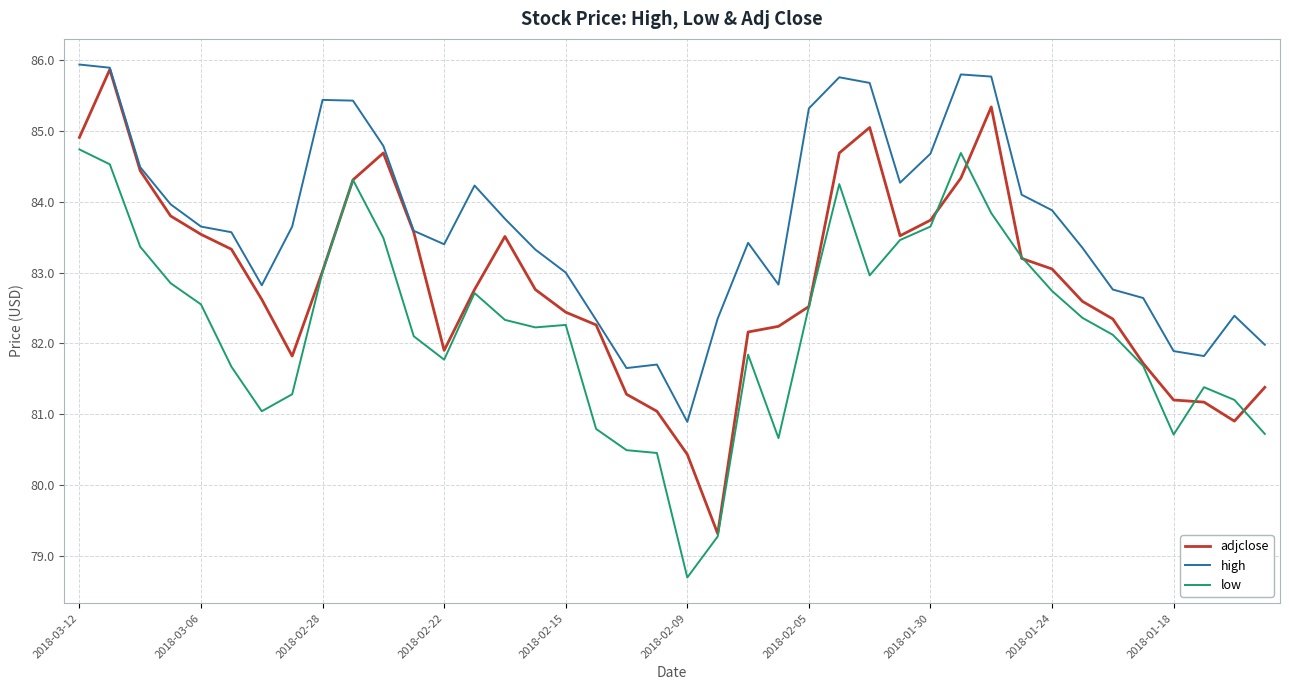

At how many categories does at least one series exceed 80?

40